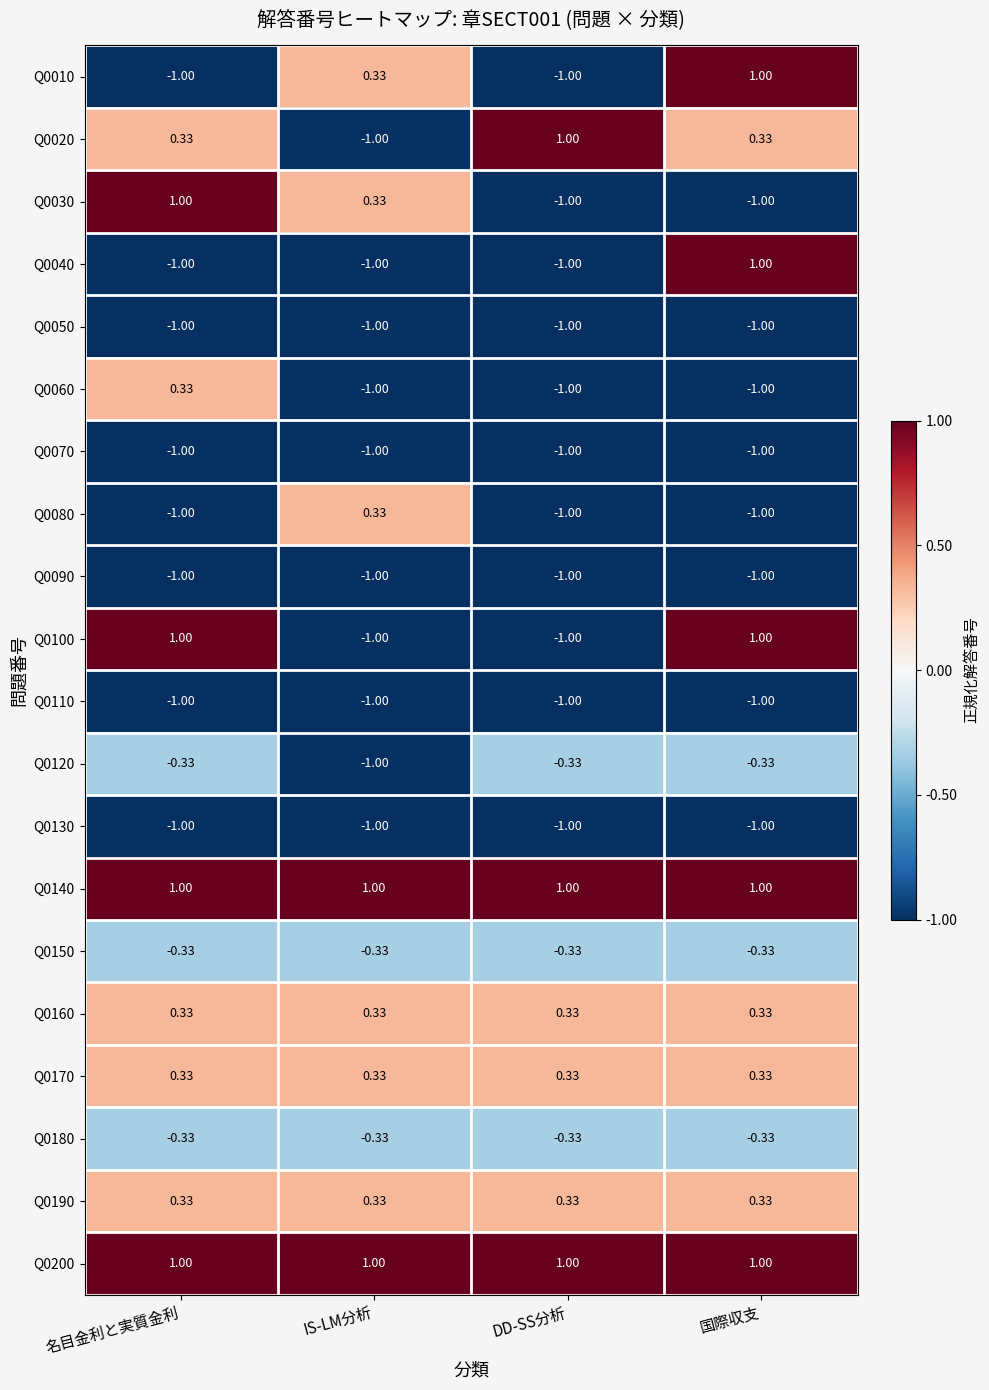

Is the value of Q0100 at 国際収支 greater than the value of Q0110 at 国際収支?

Yes